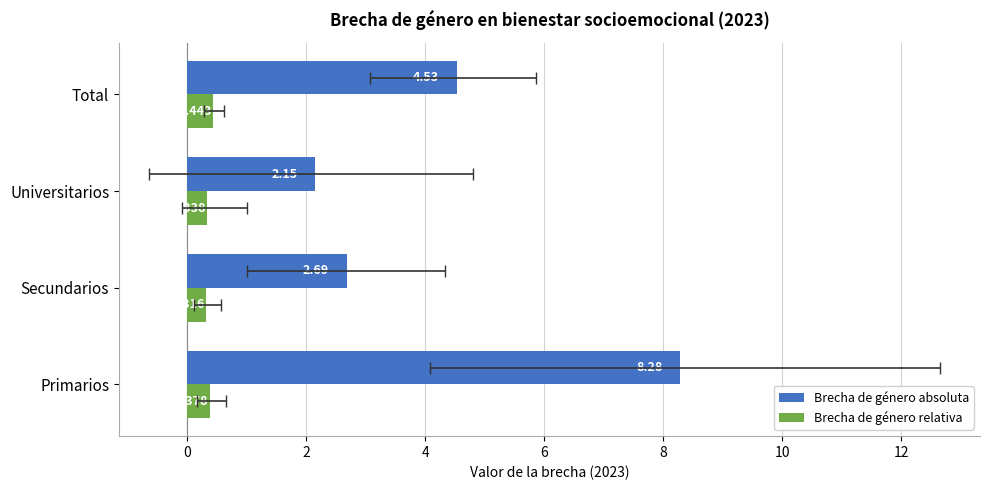

What is the minimum value for Brecha de género relativa?

0.3